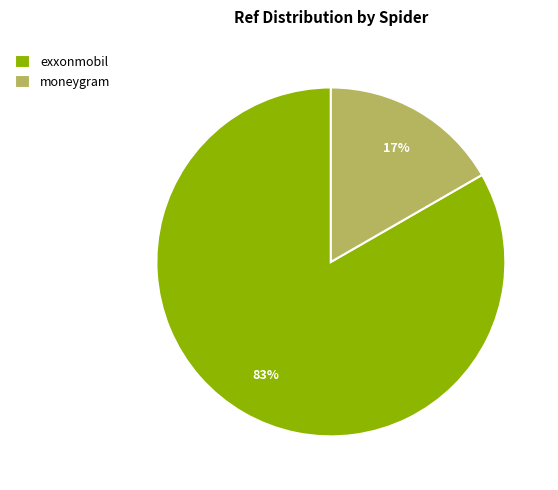

How many slices are in this pie chart?

2